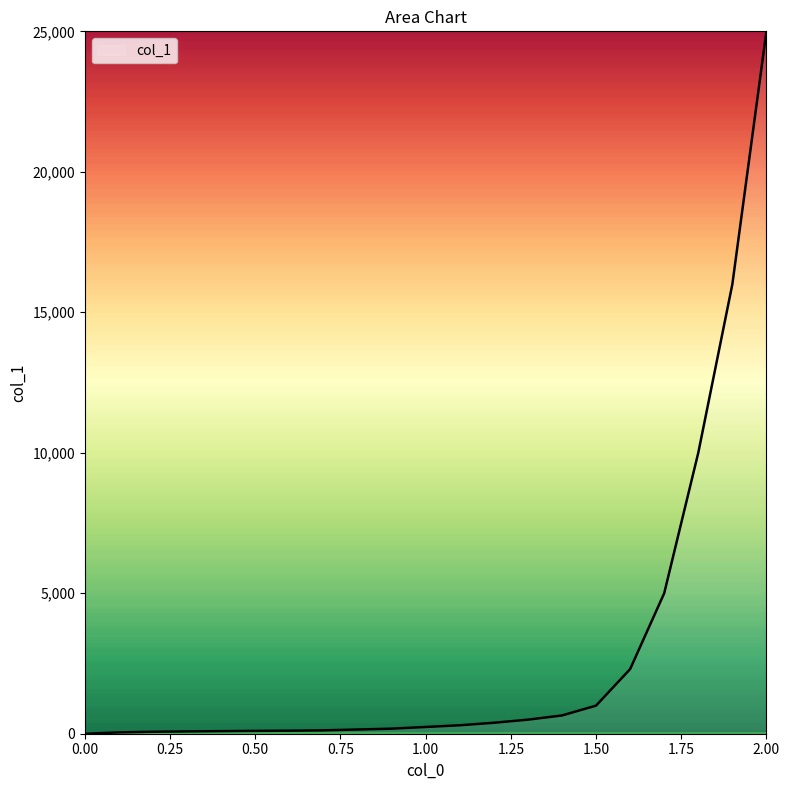

Does the chart display data point markers on the line(s)?

No